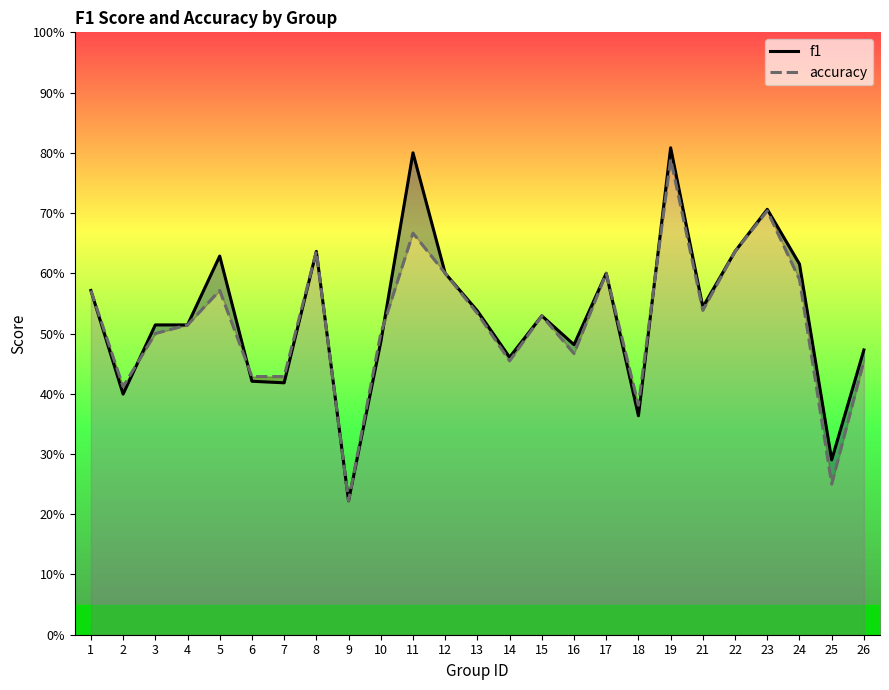

Rank the series by their maximum value, from lowest to highest.

accuracy, f1